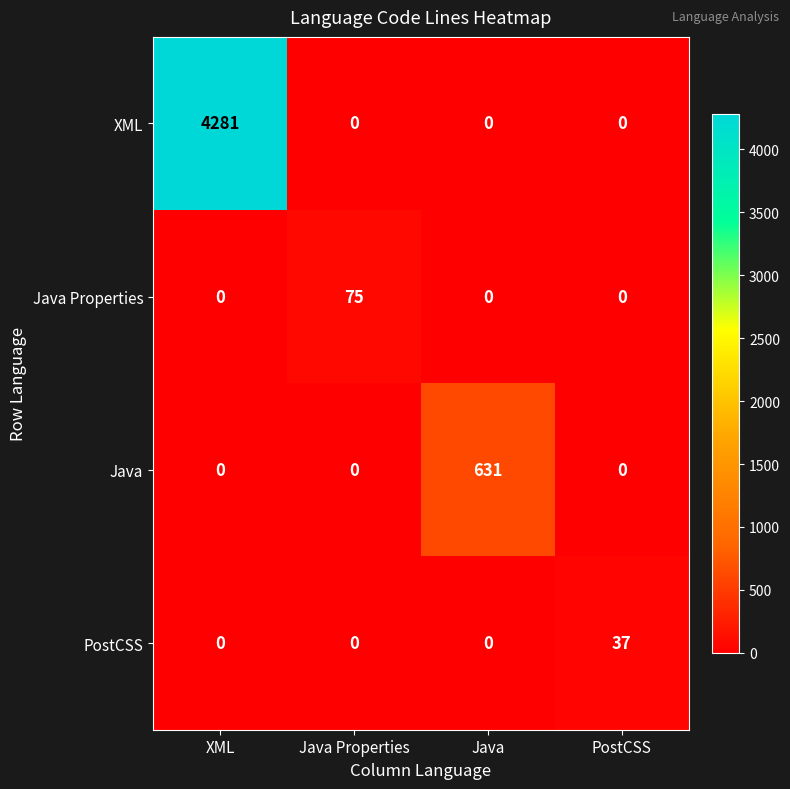

Between Java and PostCSS, which series saw the biggest shift?

Java